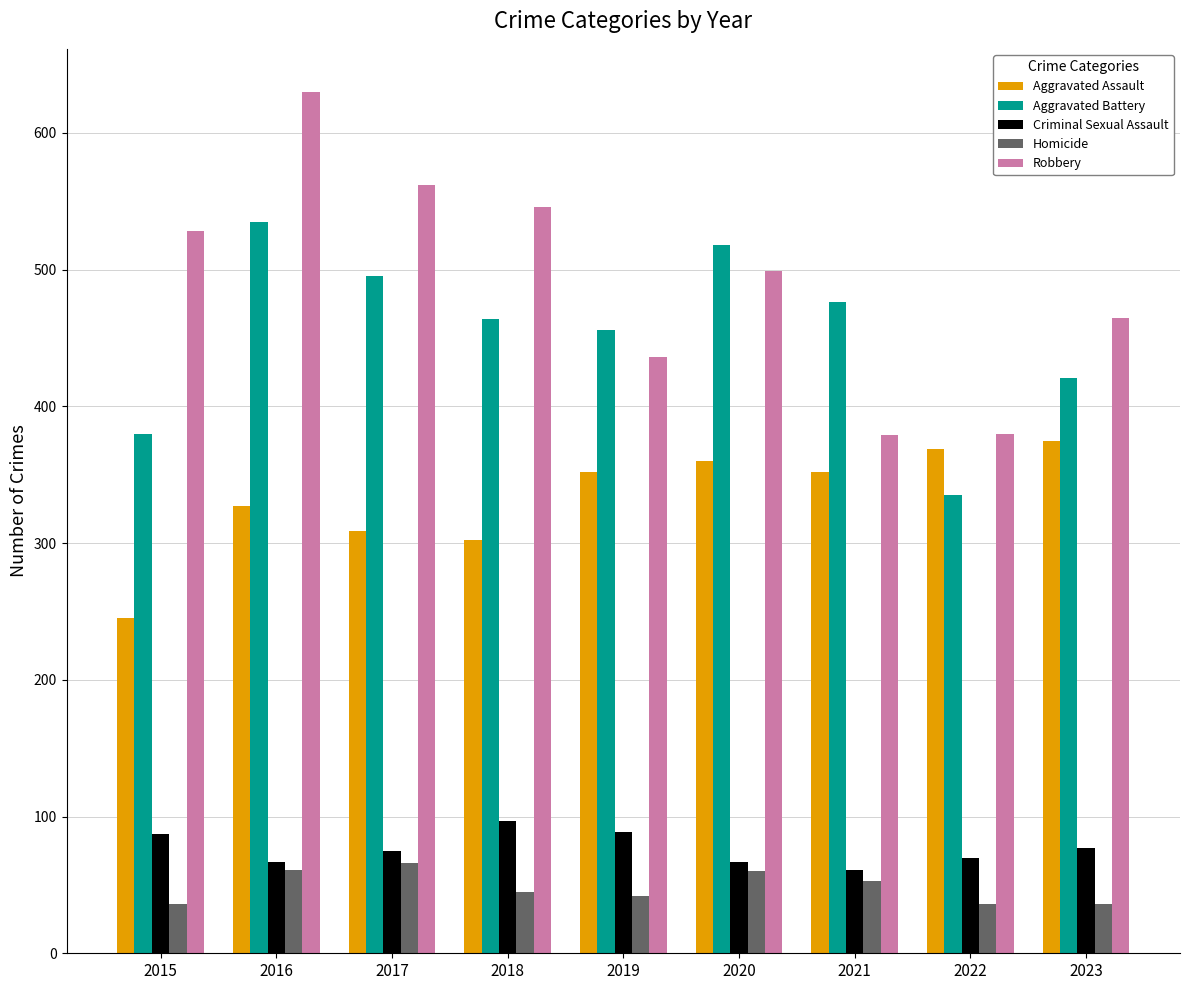

How many bars are there in total?

45